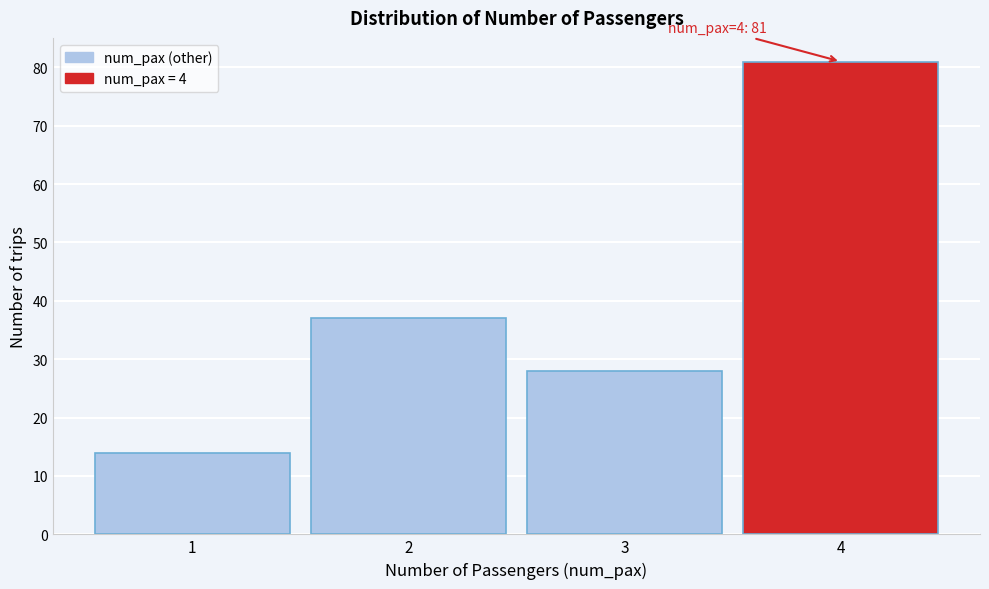

Reading left to right, list all the values displayed in this chart.

1=14	2=37	3=28	4=81